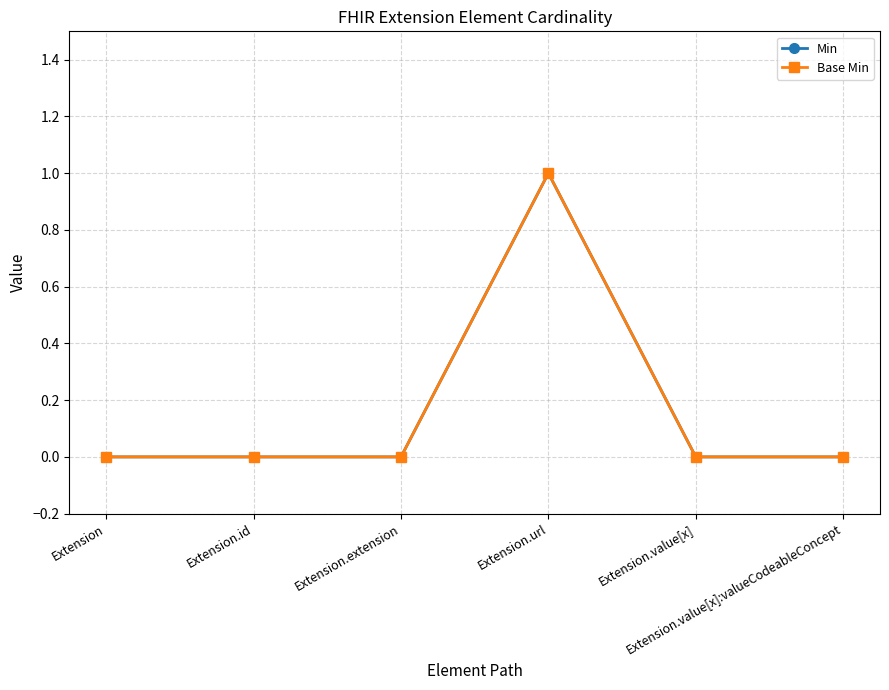

At which label is Min closest to 0?

Extension